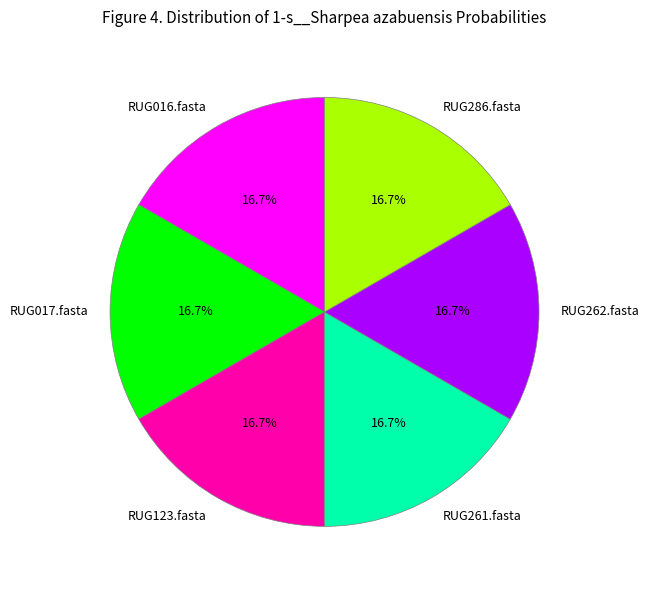

To the nearest percent, what is the average slice percentage?

17%